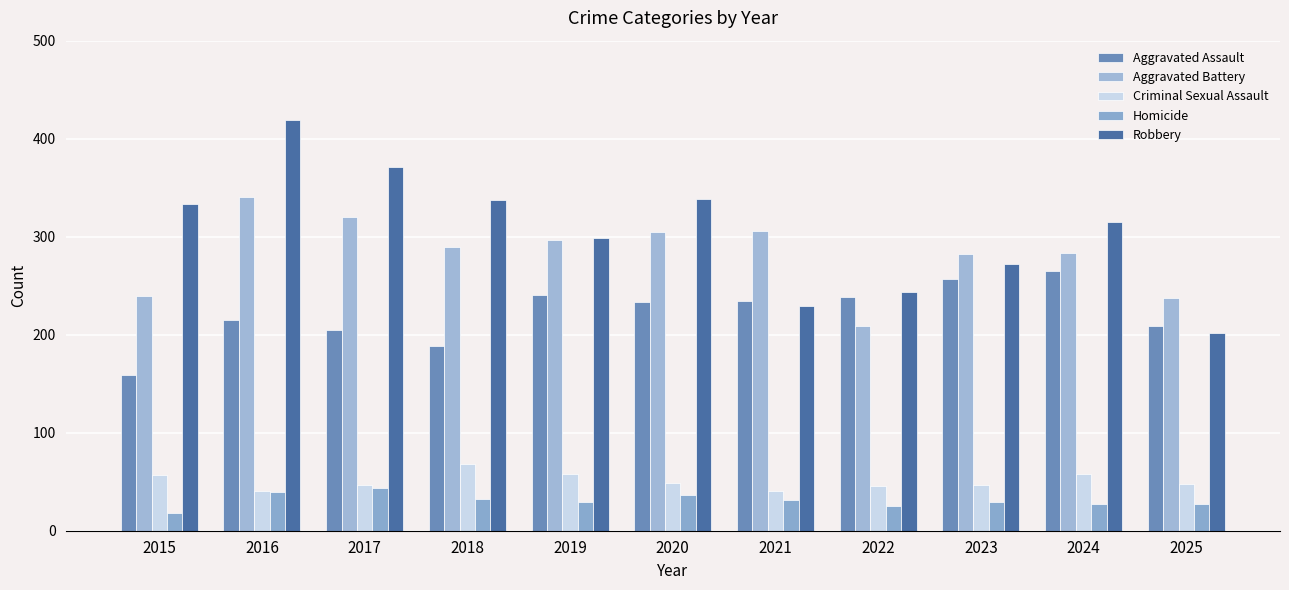

At which label is Homicide closest to 31?

2021